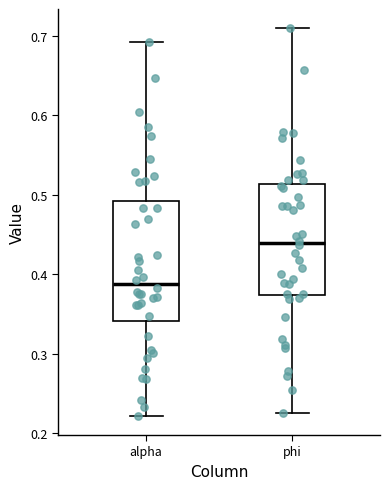

Reading left to right, transcribe this box plot: for each box, give where its median line is, the range the box spans, and where its two whiskers end, as read against the y-axis. The values are not printed on the chart, so give them approximately, as read against the axis.

alpha: median 0.39, box 0.34 to 0.49, whiskers 0.22 to 0.69
phi: median 0.44, box 0.37 to 0.51, whiskers 0.23 to 0.71